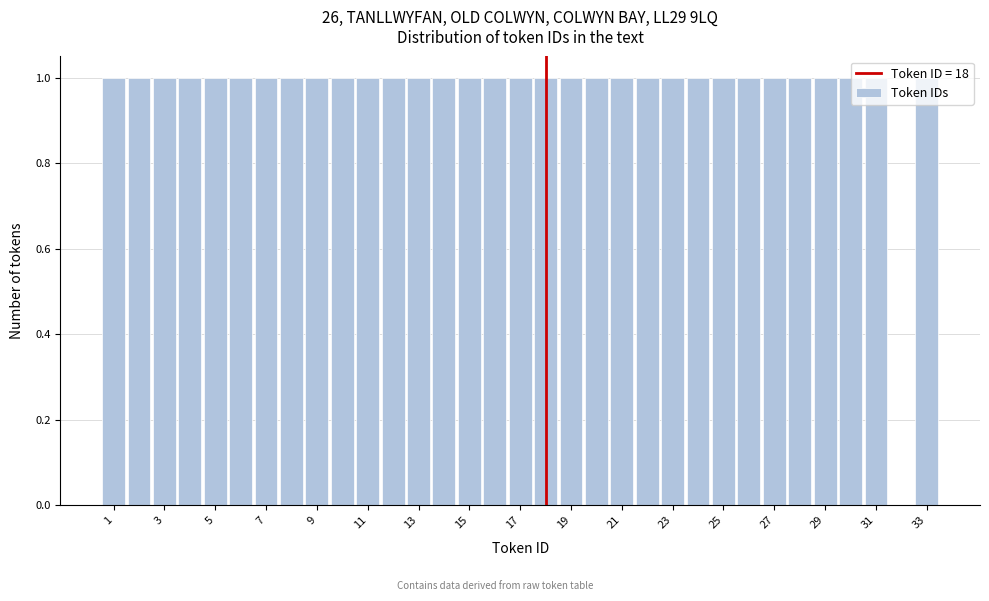

How tall is the bar that spans 28.5 to 29.5 on the x-axis? Neither the bar edges nor the heights are printed on the chart, so give them approximately, as read against the axes.

1